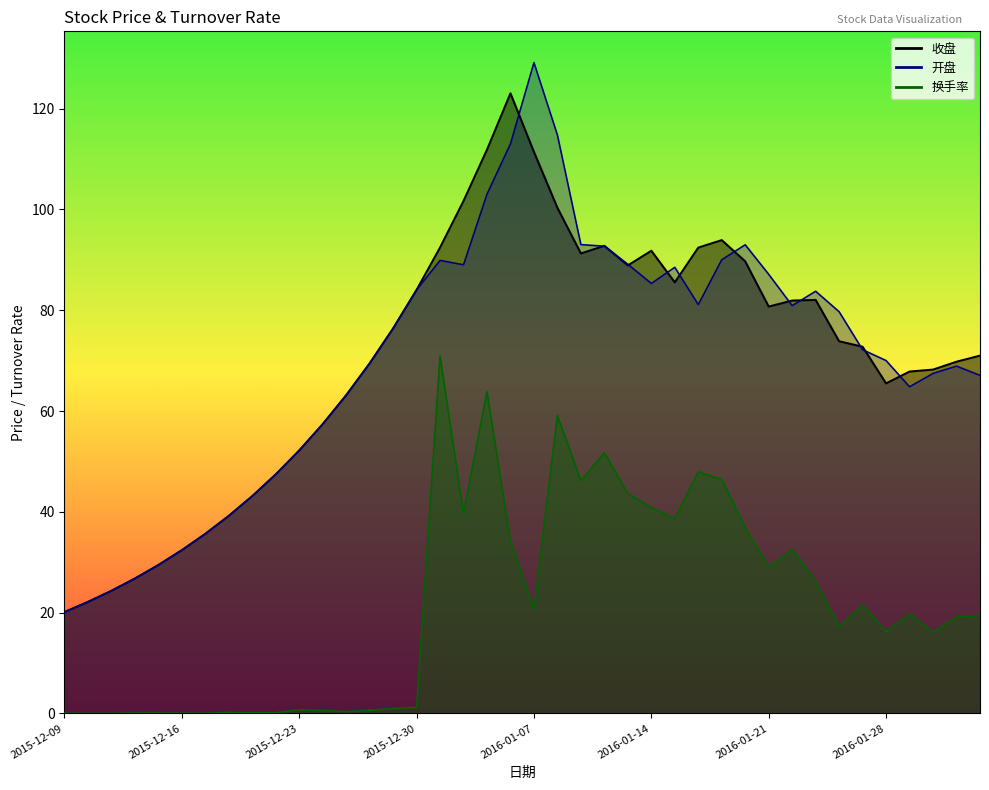

Which series has the widest spread of values?

开盘